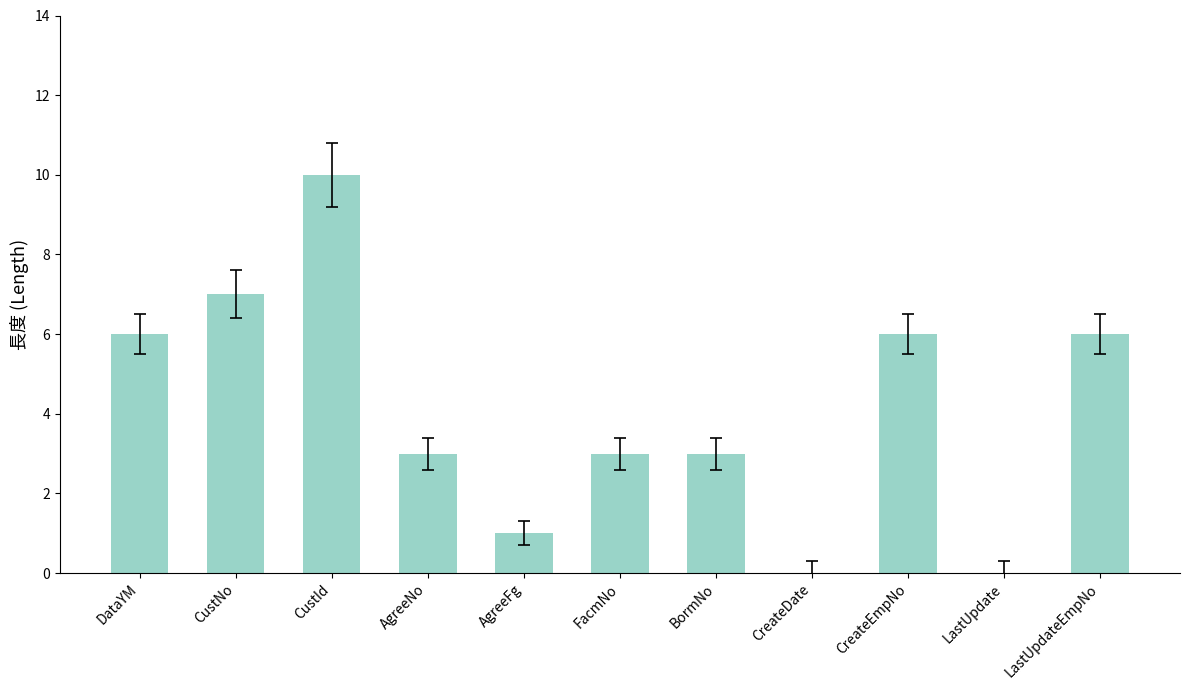

Is it true that the value at CustNo is 7?

True